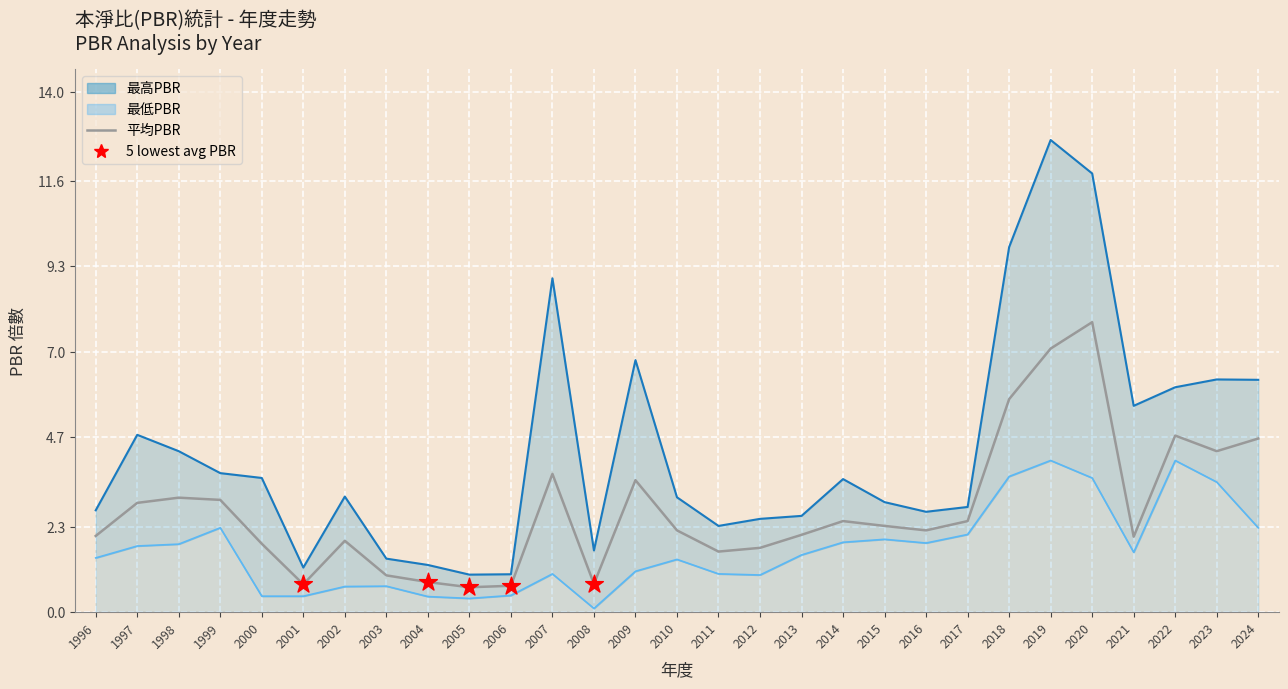

Which series has the largest total across all categories?

最高PBR